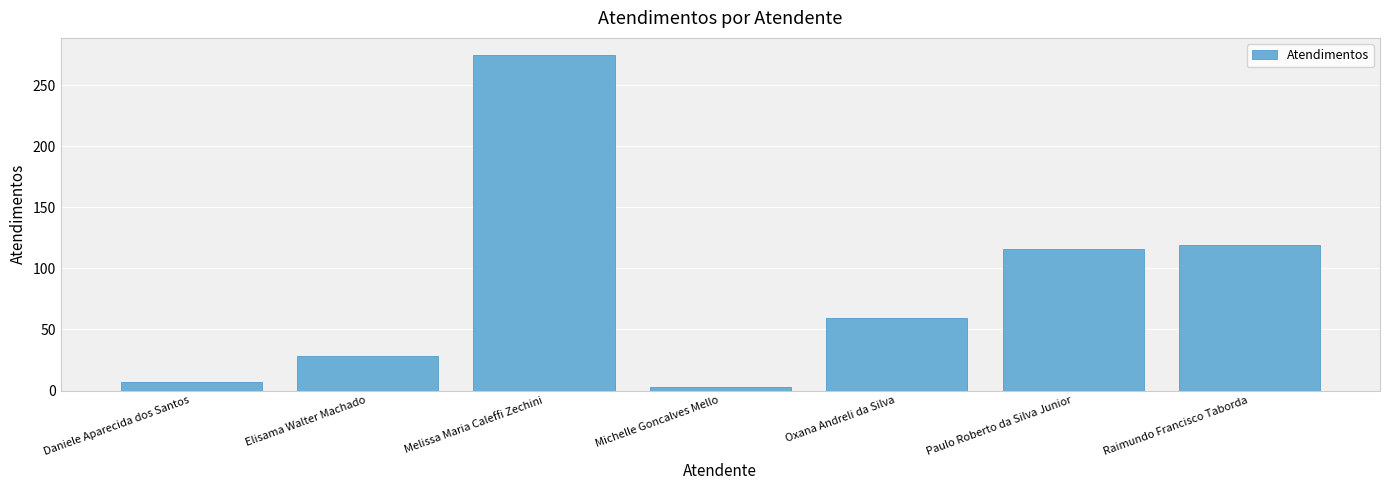

What is the label of the 4th bar from the right?

Michelle Goncalves Mello